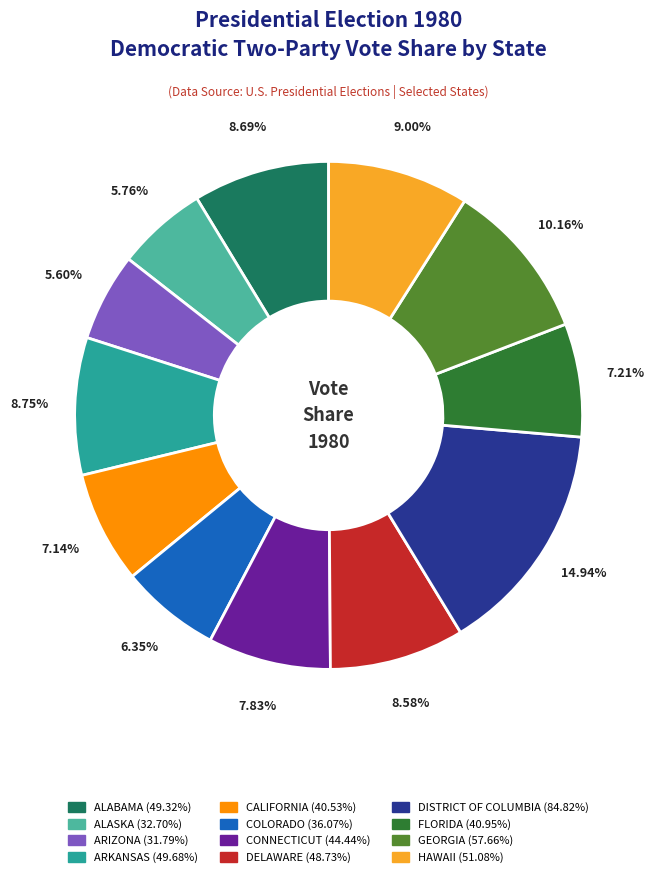

To the nearest percent, what portion does COLORADO represent?

6%